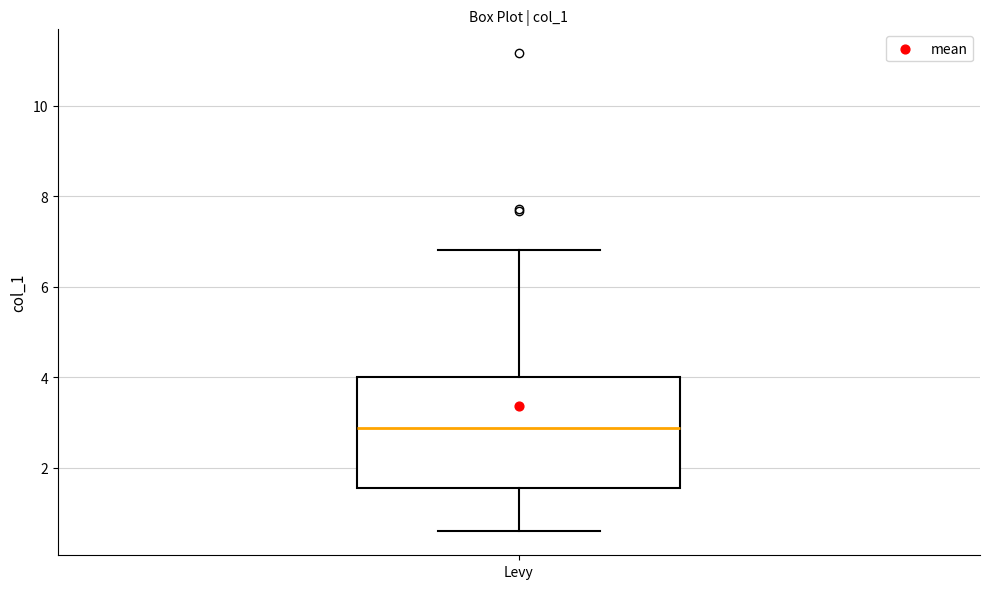

Transcribe this box plot: give where the median line is, the range the box spans, and where the two whiskers end, as read against the y-axis. The values are not printed on the chart, so give them approximately, as read against the axis.

median 2.8, box 1.6 to 4.0, whiskers 0.6 to 6.8